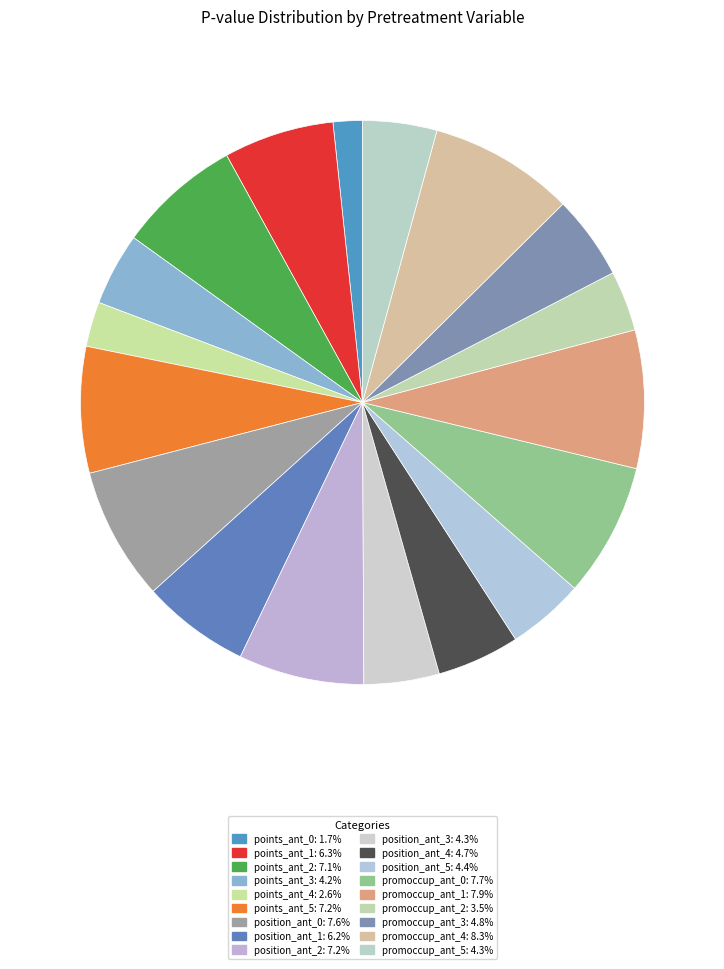

To the nearest percent, what is the average slice percentage?

6%